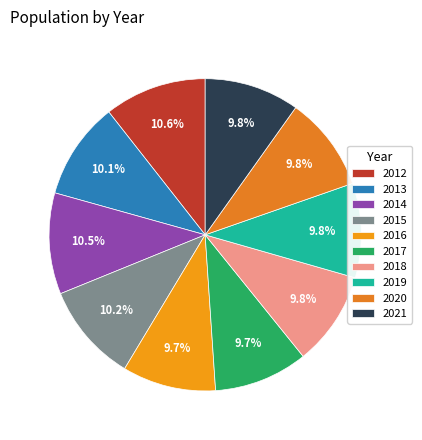

Between 2019 and 2018, which is larger?

2019